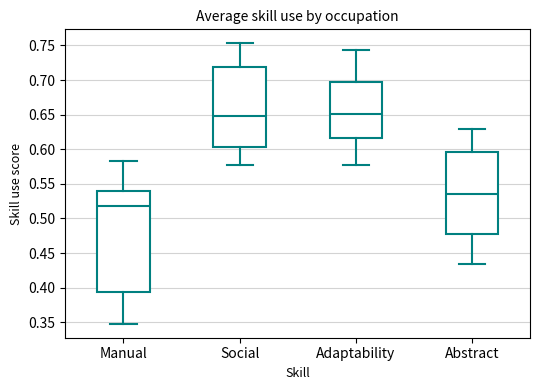

Comparing the boxes themselves (not the whiskers), which one is the tallest?

Manual